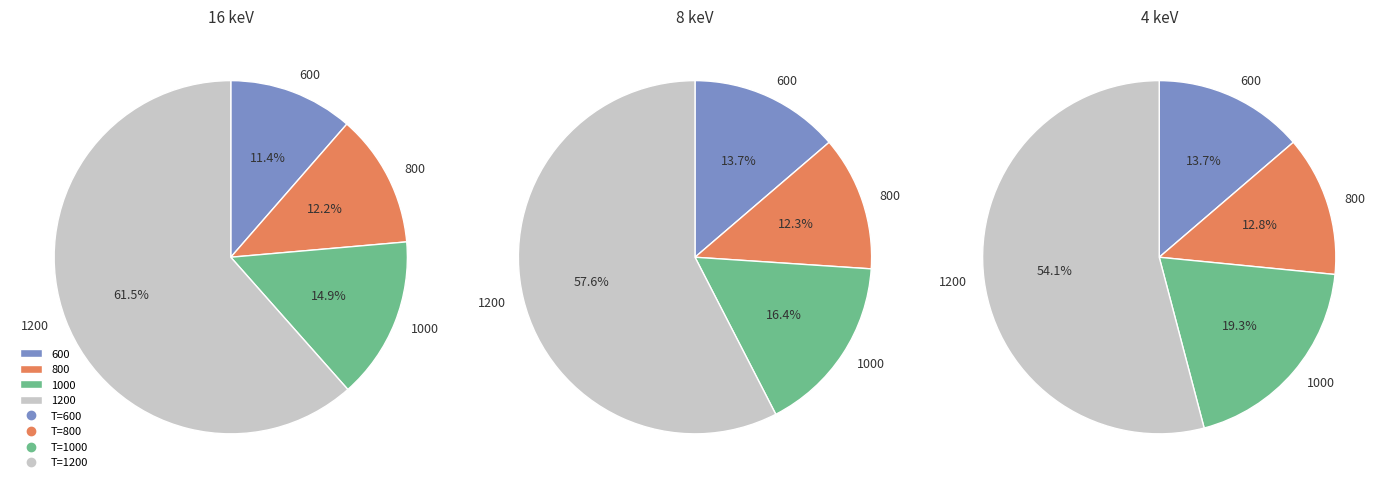

Is there any slice that represents more than half of the pie?

Yes